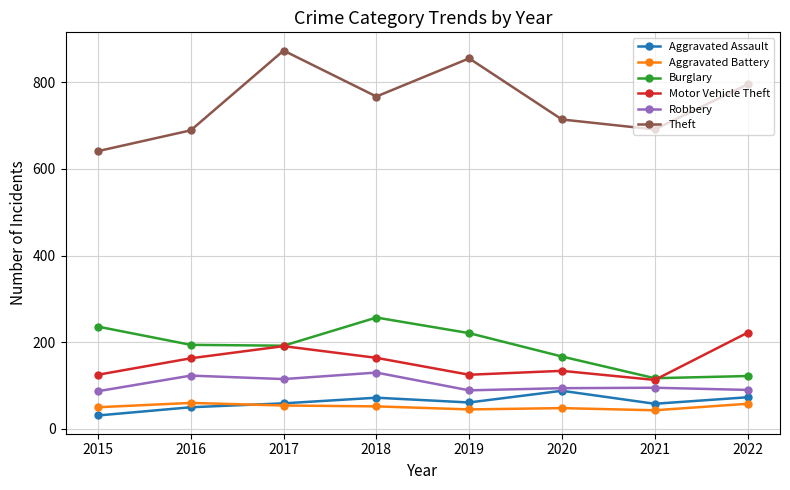

Does the chart display data point markers on the line(s)?

Yes